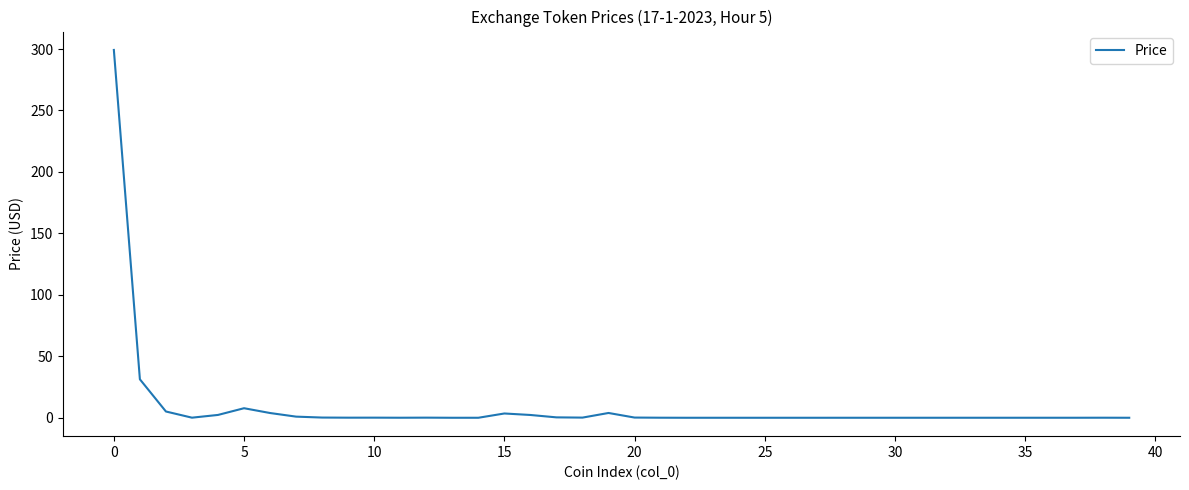

Reading left to right, list all the values displayed in this chart.

299.2	31.3	5.1	0.1	2.3	7.8	3.9	0.9	0.2	0.1	0.1	0.0	0.1	0.0	0.0	3.5	2.3	0.3	0.1	3.9	0.2	0.0	0.0	0.0	0.0	0.0	0.0	0.0	0.0